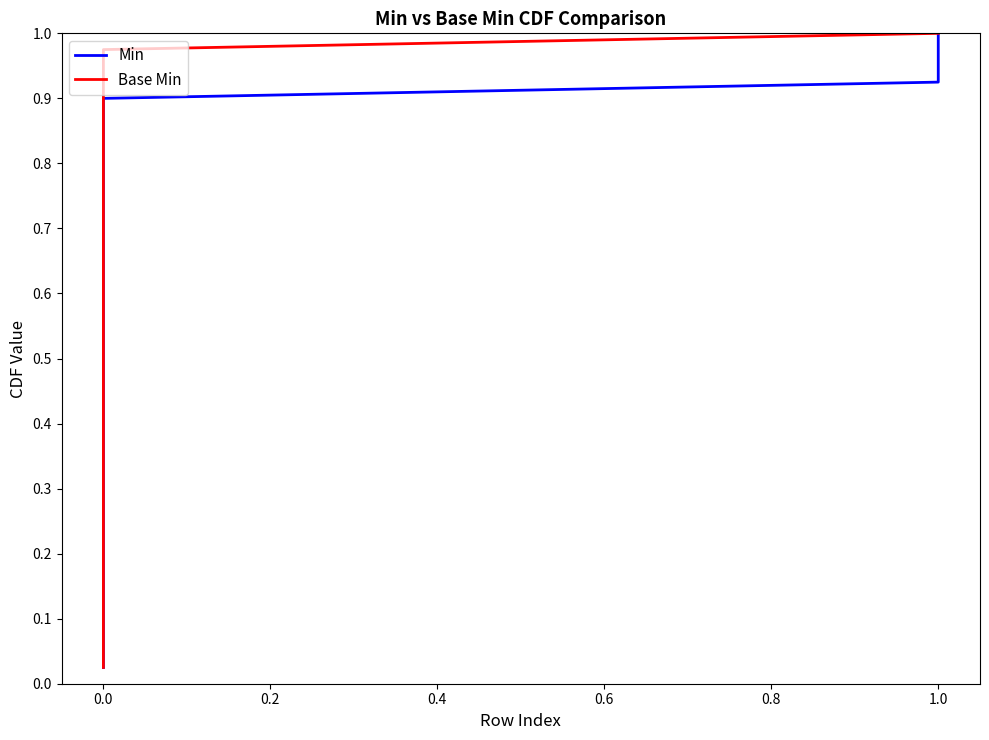

True or false: Min has a value of 0.2 at 0.0.

False